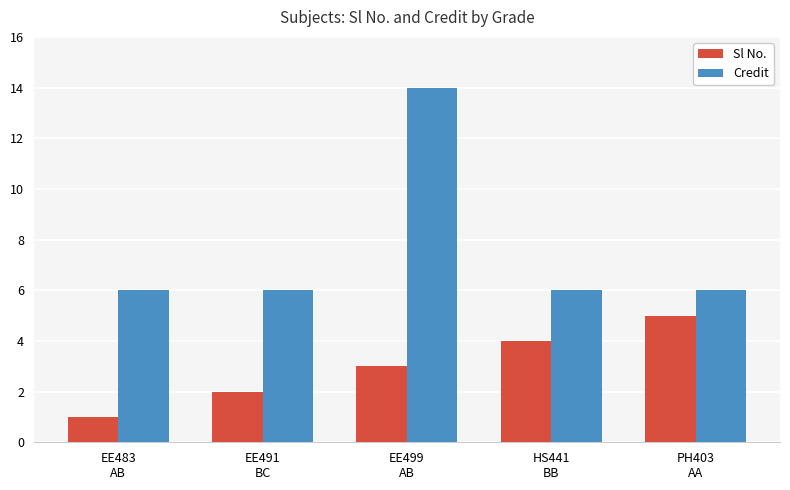

List the labels in order of Sl No. value, smallest first.

EE483
AB, EE491
BC, EE499
AB, HS441
BB, PH403
AA